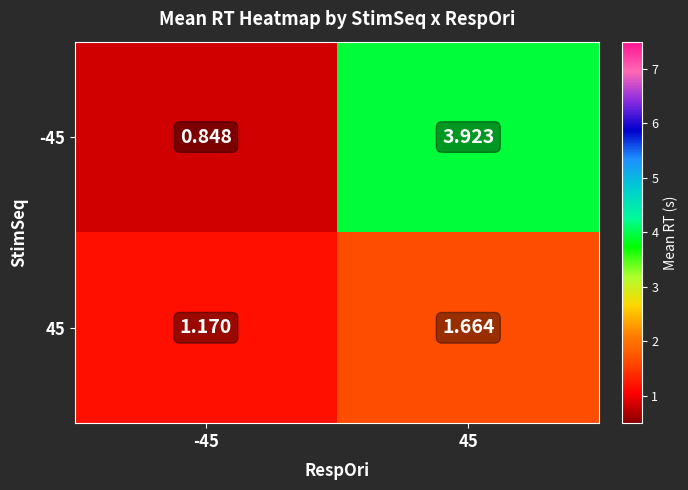

Which series has the widest spread of values?

-45